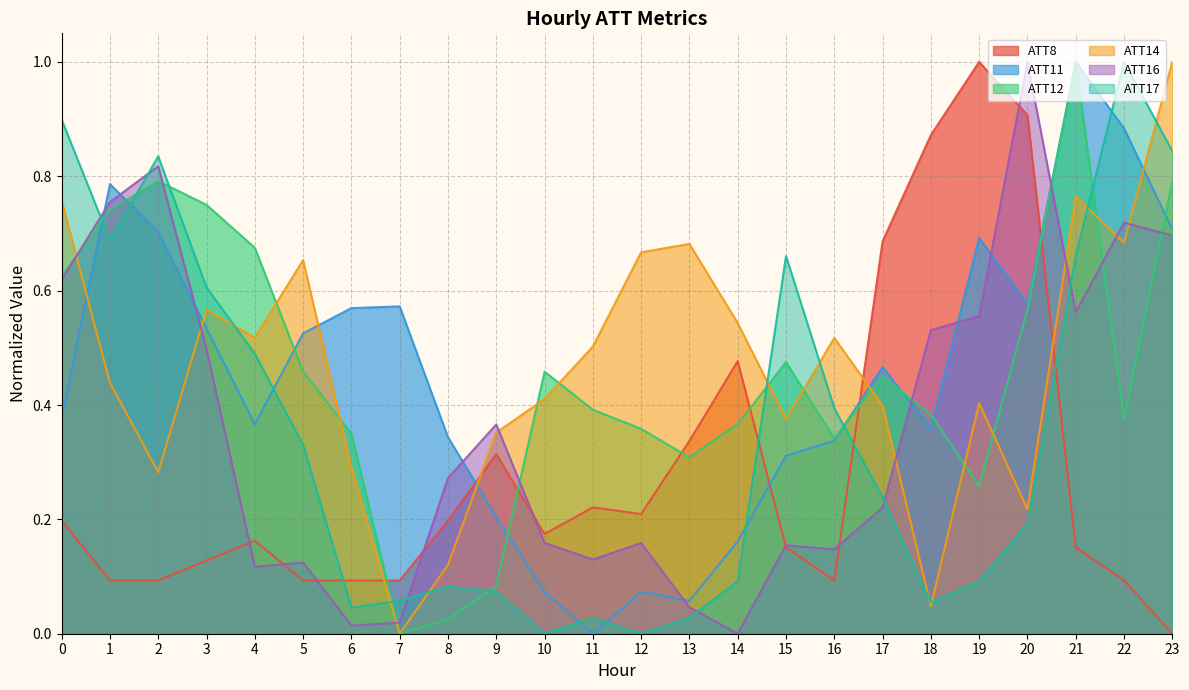

The ATT12 series shows 0.9 at 4. True or false?

False